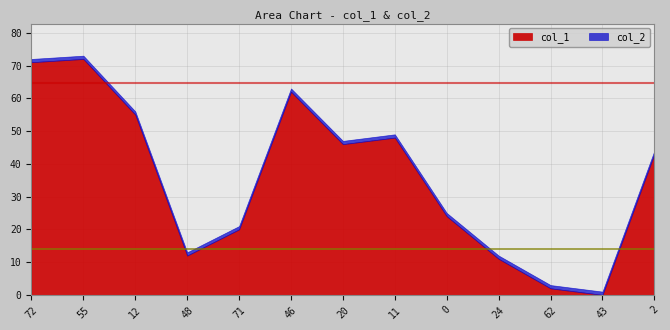

What is the spread (max minus min) of values at 55?

71